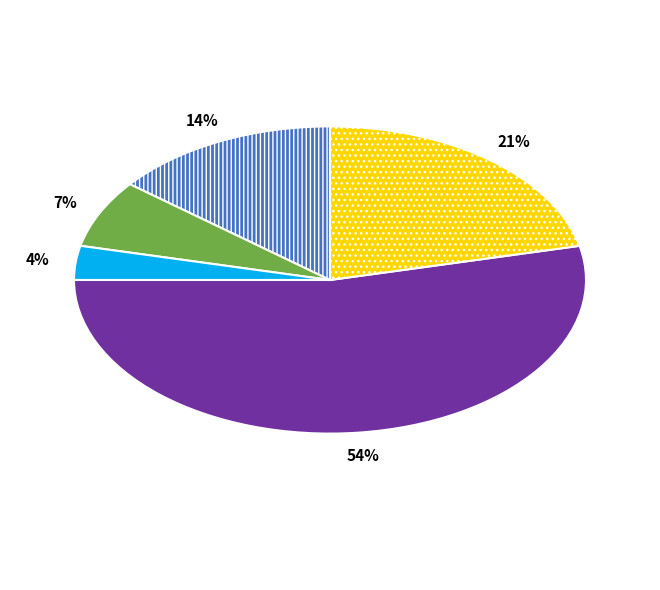

To the nearest percent, what is the average slice percentage?

20%